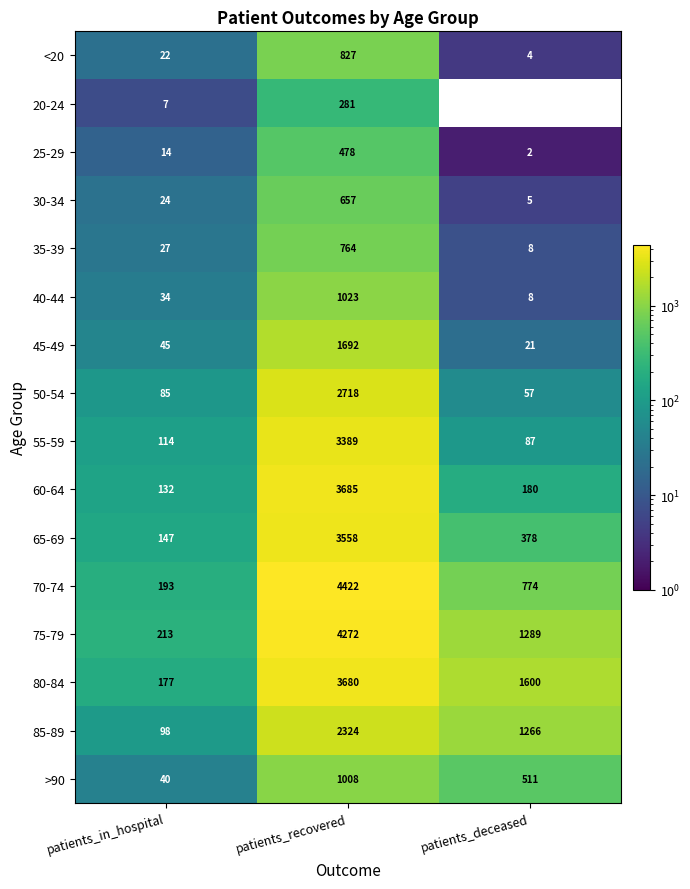

Which series has the widest spread of values?

70-74